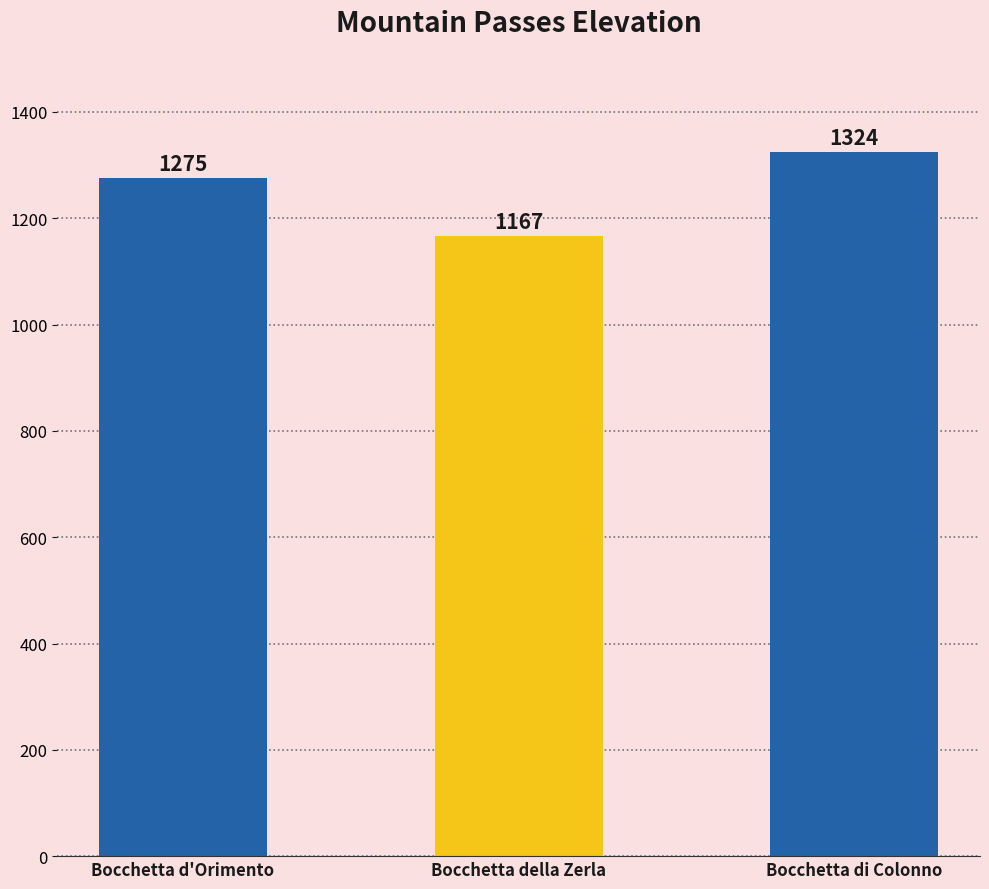

Rank the categories by value from lowest to highest.

Bocchetta della Zerla, Bocchetta d'Orimento, Bocchetta di Colonno